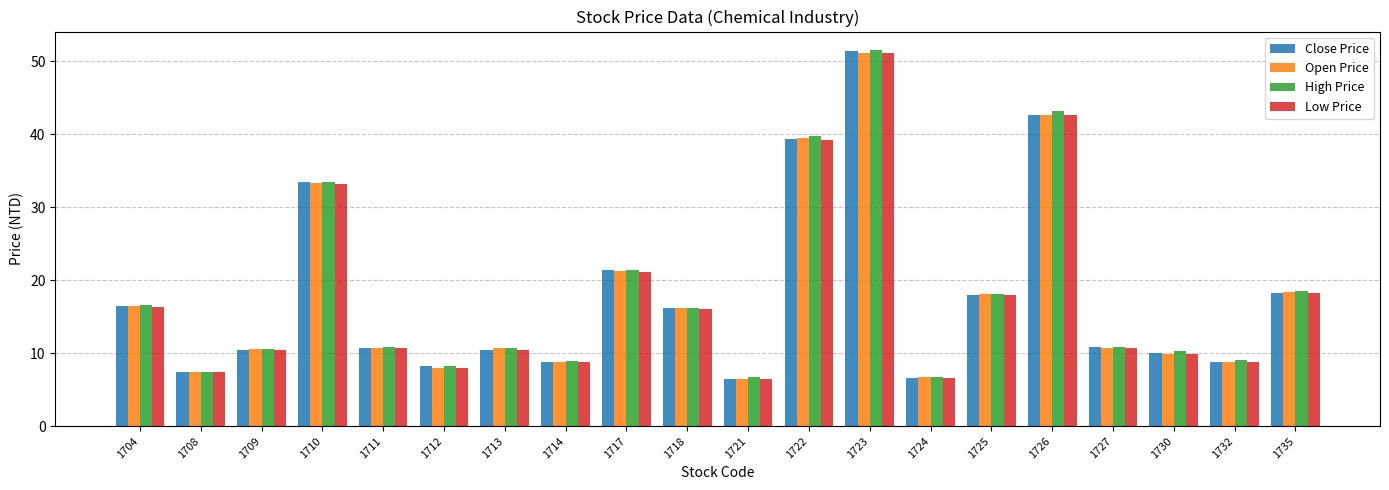

What is the sum of the Low Price values at 1712 and 1723?

59.0